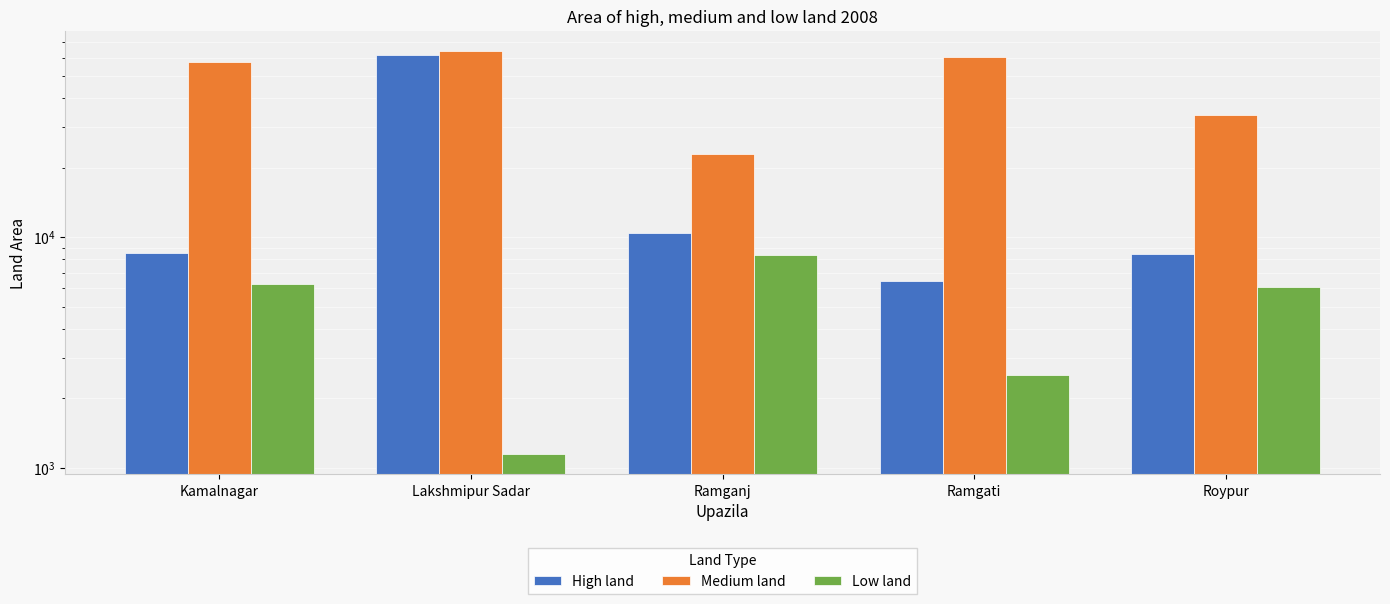

Between Ramganj and Roypur, which series saw the biggest shift?

Medium land